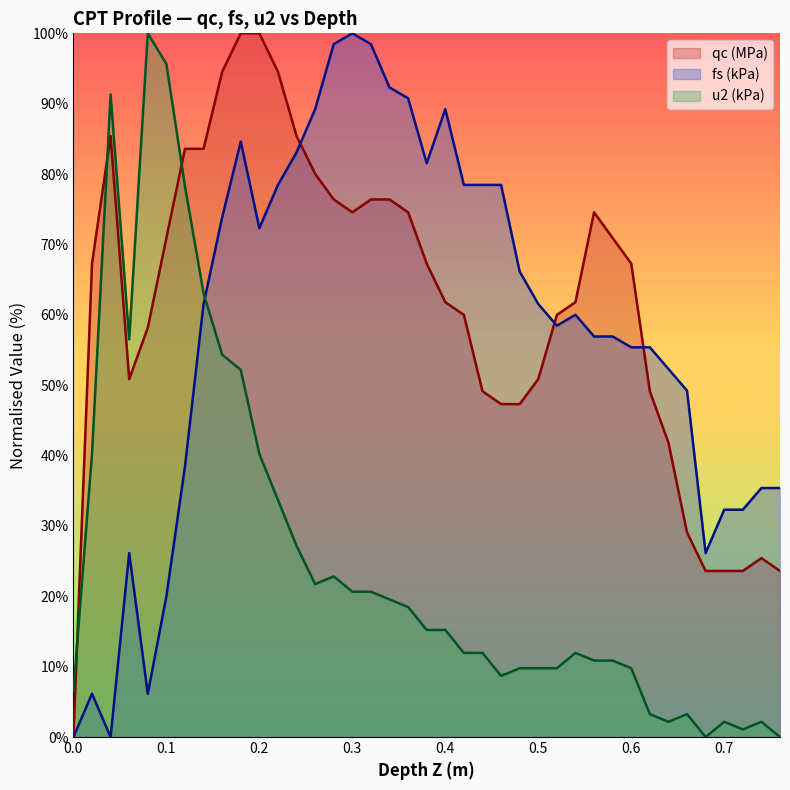

Reading right to left, list all the values displayed in this chart.

qc (MPa): 23.6	25.4	23.6	23.6	23.6	29.1	41.8	49.1	67.3	70.9	74.6	61.8	60.0	50.9	47.3	47.3	49.1	60.0	61.8	67.3	74.6	76.4	76.4	74.6	76.4	80.0	85.4	94.5	100.0	100.0	94.5	83.6	83.6	70.9	58.2	50.9	85.4	67.3	0.0
fs (kPa): 35.4	35.4	32.3	32.3	26.2	49.2	52.3	55.4	55.4	56.9	56.9	60.0	58.5	61.5	66.2	78.5	78.5	78.5	89.2	81.5	90.8	92.3	98.5	100.0	98.5	89.2	83.1	78.5	72.3	84.6	73.8	61.5	38.5	20.0	6.2	26.2	0.0	6.2	0.0
u2 (kPa): 0.0	2.2	1.1	2.2	0.0	3.3	2.2	3.3	9.8	10.9	10.9	12.0	9.8	9.8	9.8	8.7	12.0	12.0	15.2	15.2	18.5	19.6	20.7	20.7	22.8	21.7	27.2	33.7	40.2	52.2	54.3	63.0	78.3	95.7	100.0	56.5	91.3	40.2	6.5